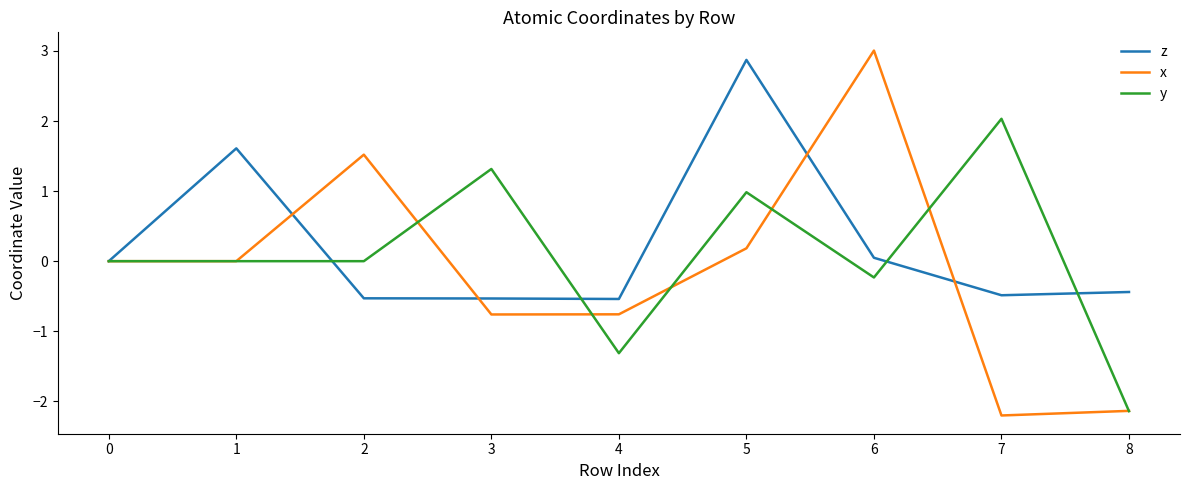

The z series shows -0.2 at 2. True or false?

False